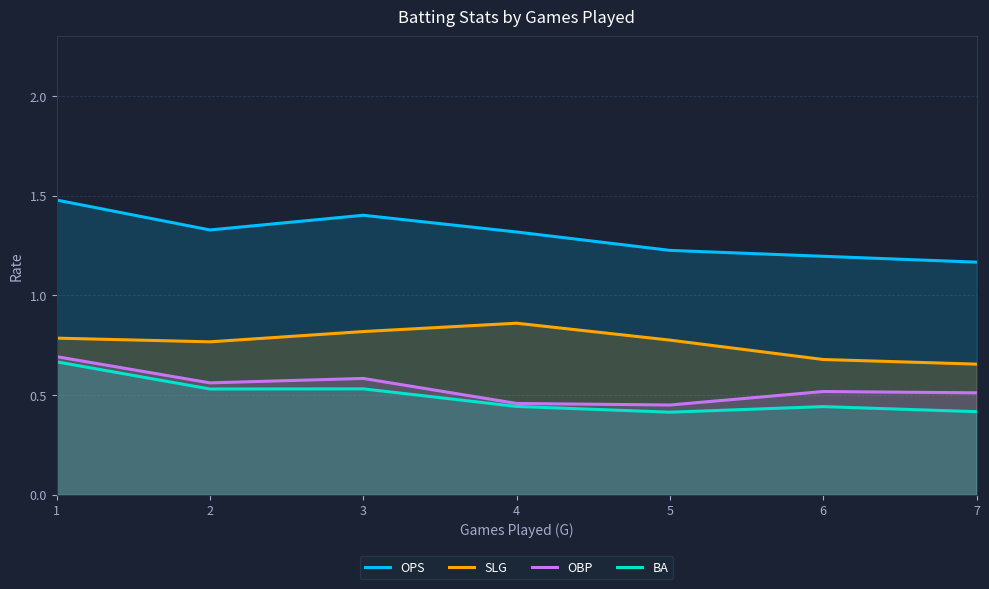

Between 6 and 2, which is larger?

2